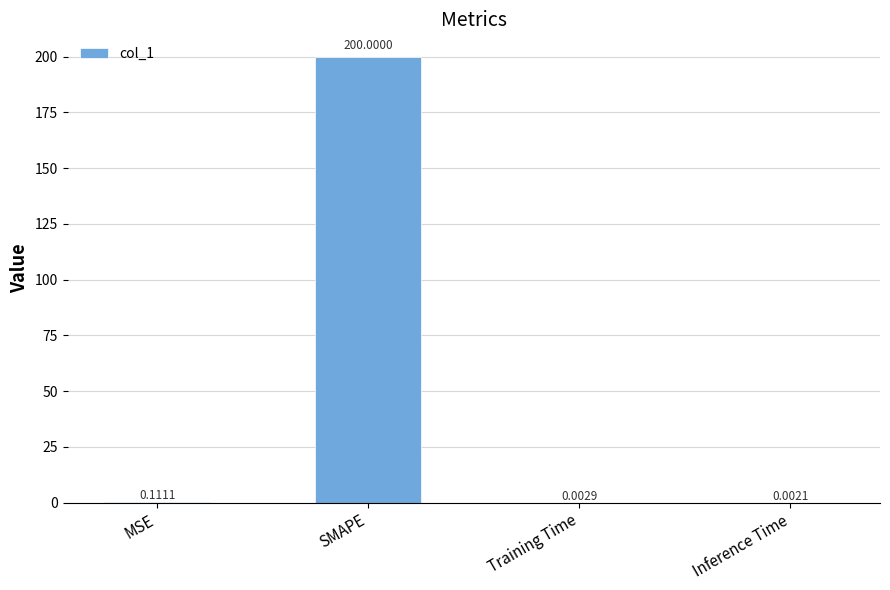

What is the change in value from SMAPE to Training Time?

-200.0